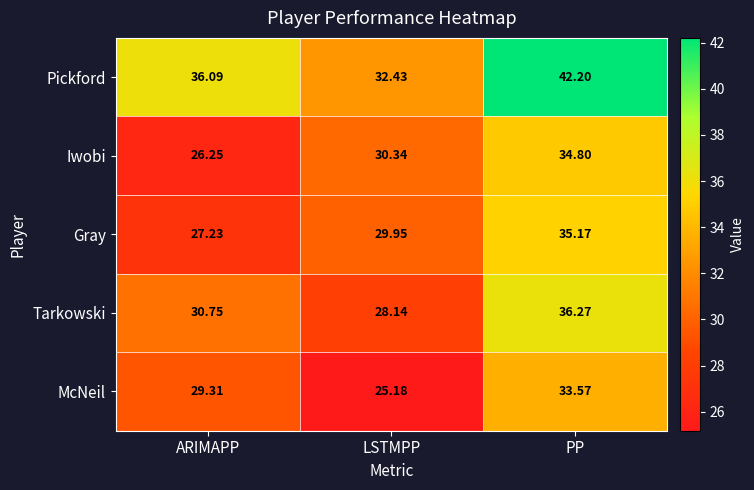

Which series changed the most between ARIMAPP and PP?

Iwobi